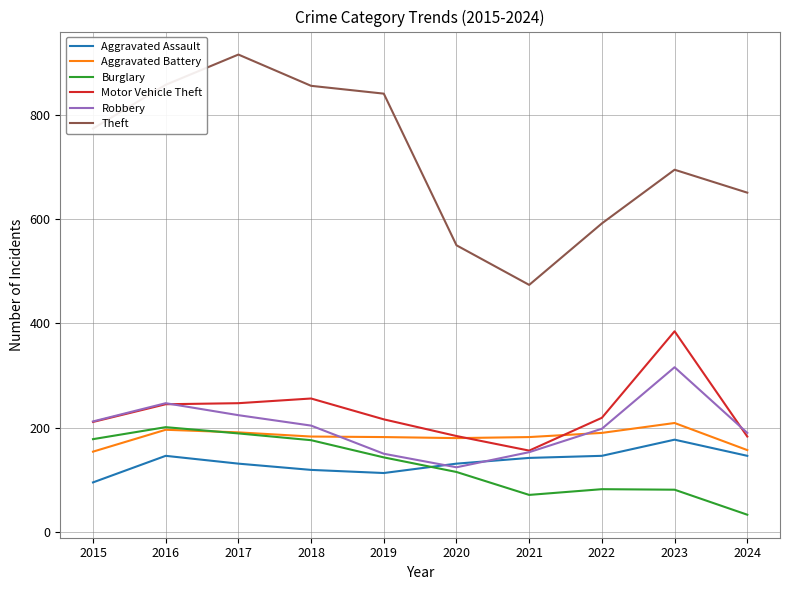

How many categories are shown in the chart?

10